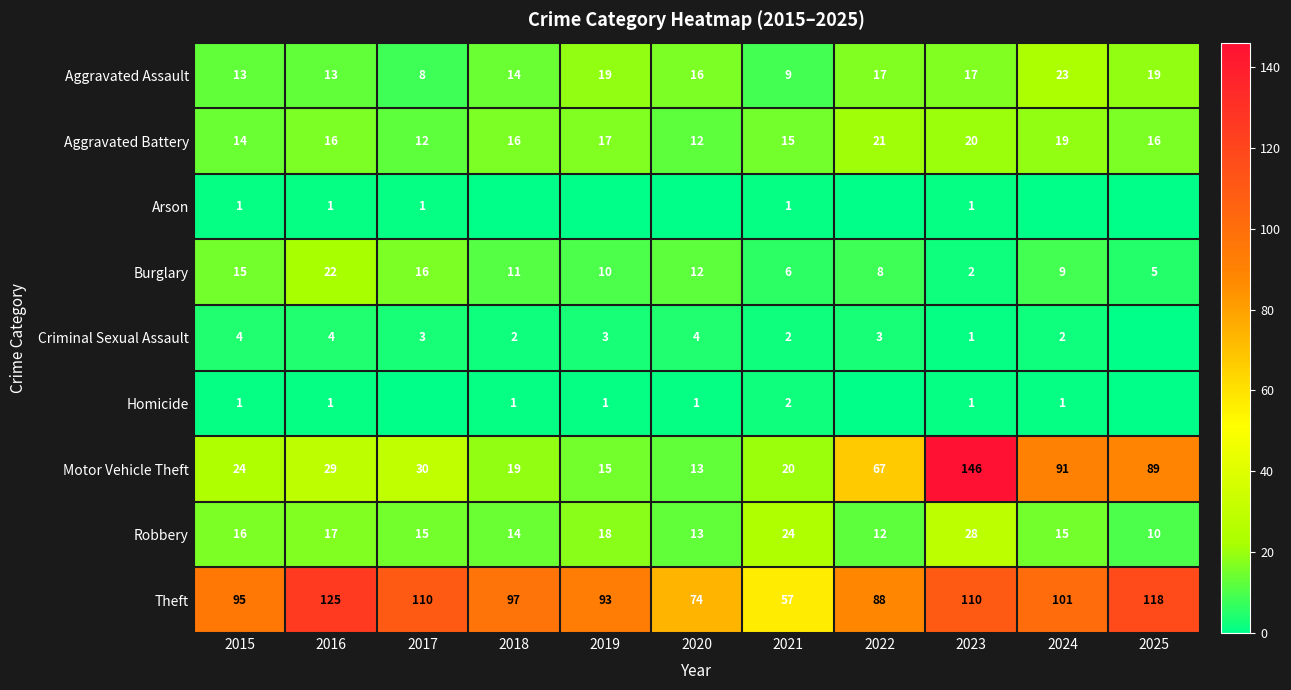

Between 2015 and 2023, which series saw the biggest shift?

Motor Vehicle Theft